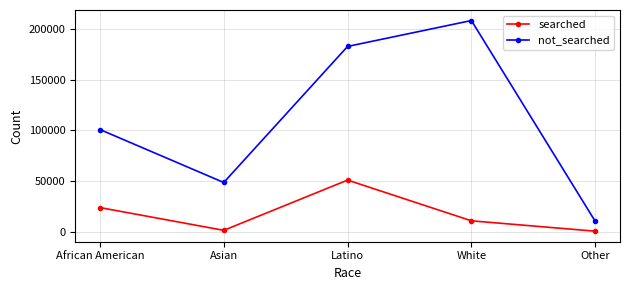

Count the number of data series in this chart.

2